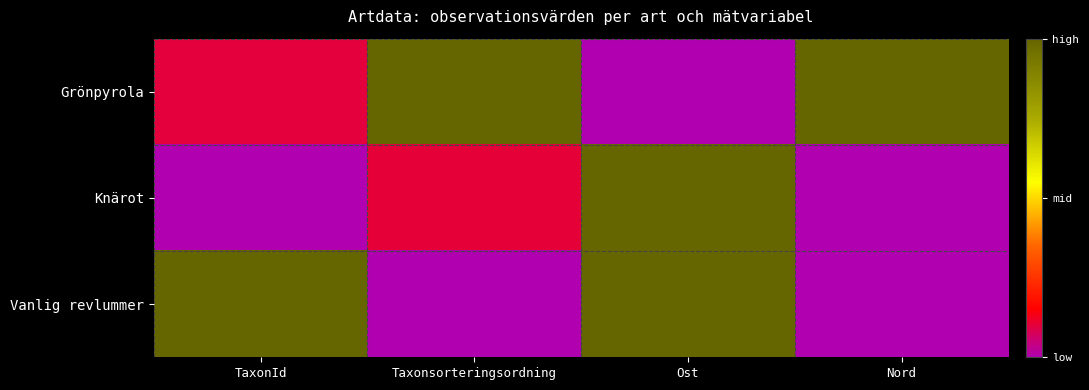

Between TaxonId and Taxonsorteringsordning, which is larger?

Taxonsorteringsordning